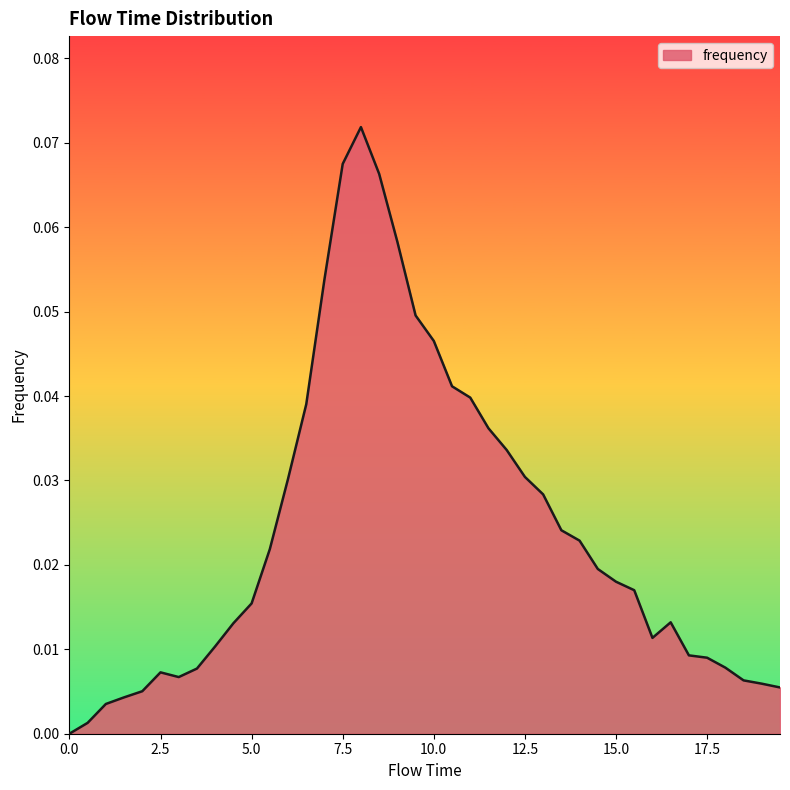

How many lines are shown in the chart?

1